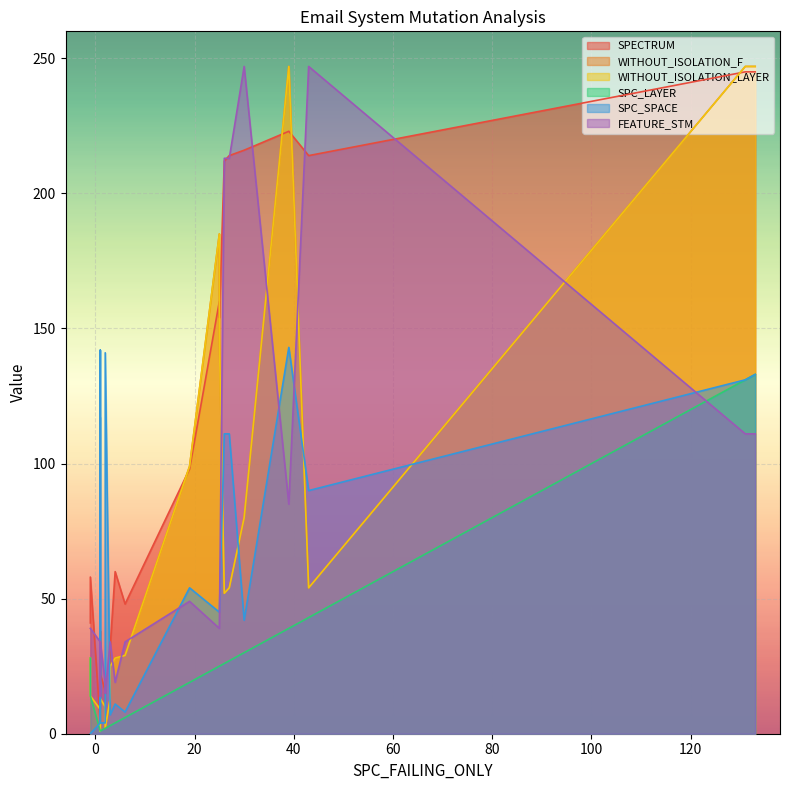

How many interior local peaks does the WITHOUT_ISOLATION_F series have?

4